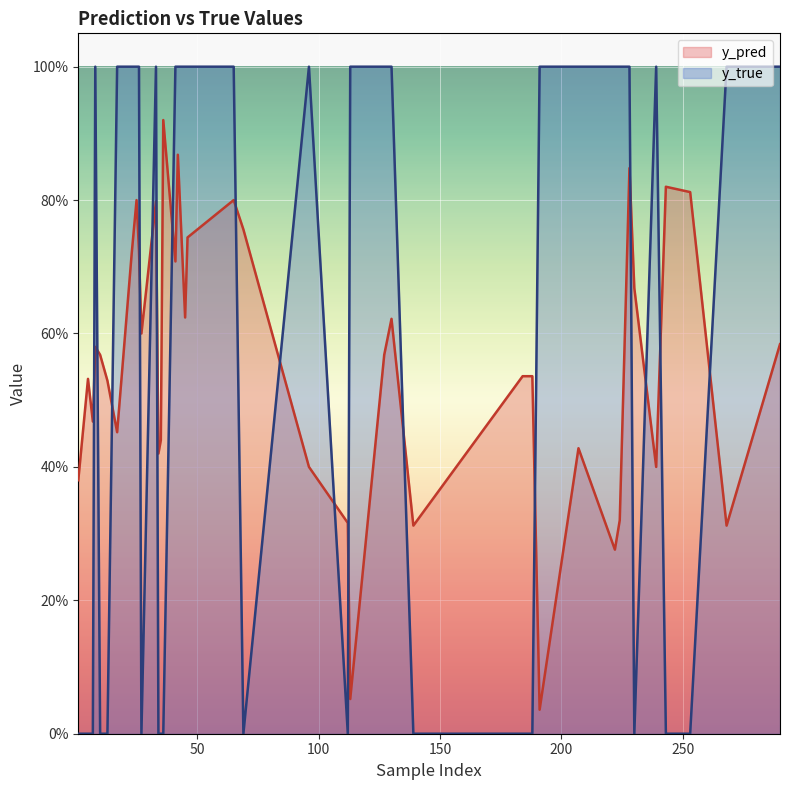

What value does the y_true series have at 41?

1.0